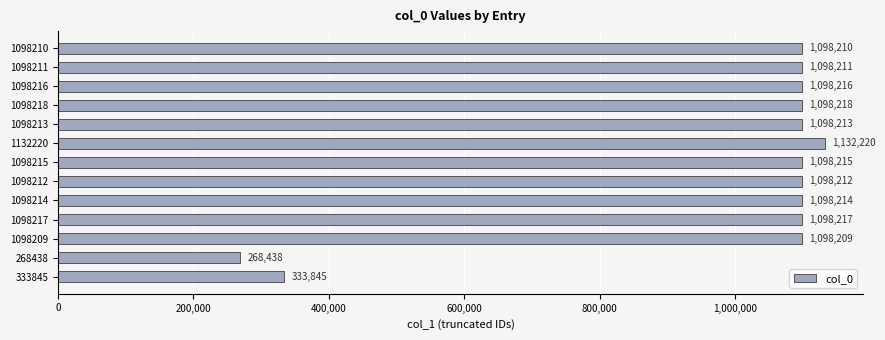

Reading bottom to top, list all the values displayed in this chart.

333845	268438	1098209	1098217	1098214	1098212	1098215	1132220	1098213	1098218	1098216	1098211	1098210